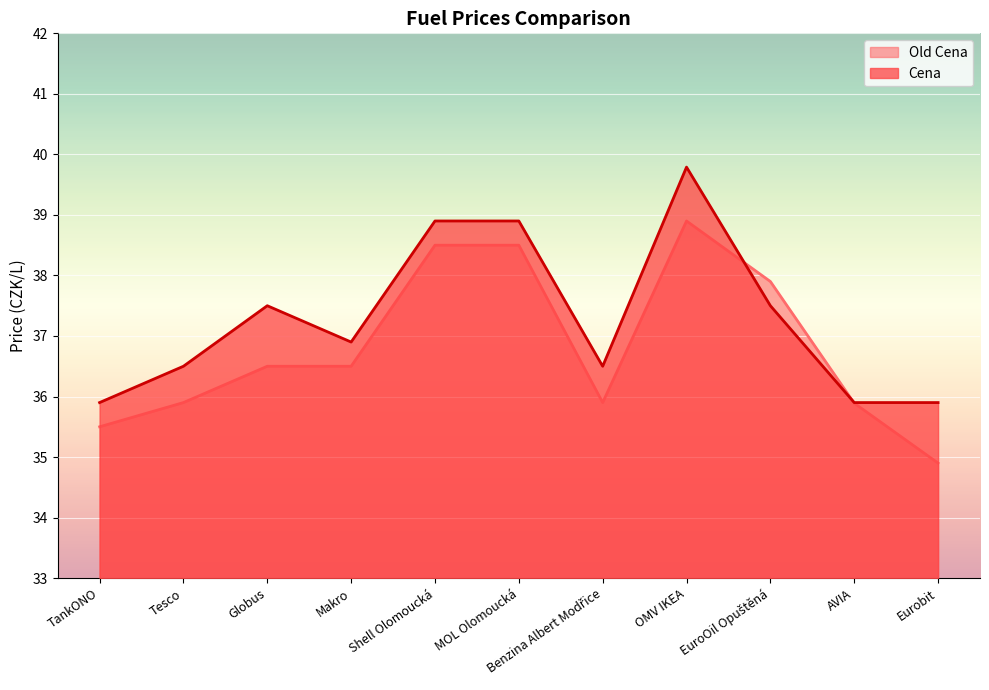

At which category does the chart reach its minimum across all series?

Eurobit